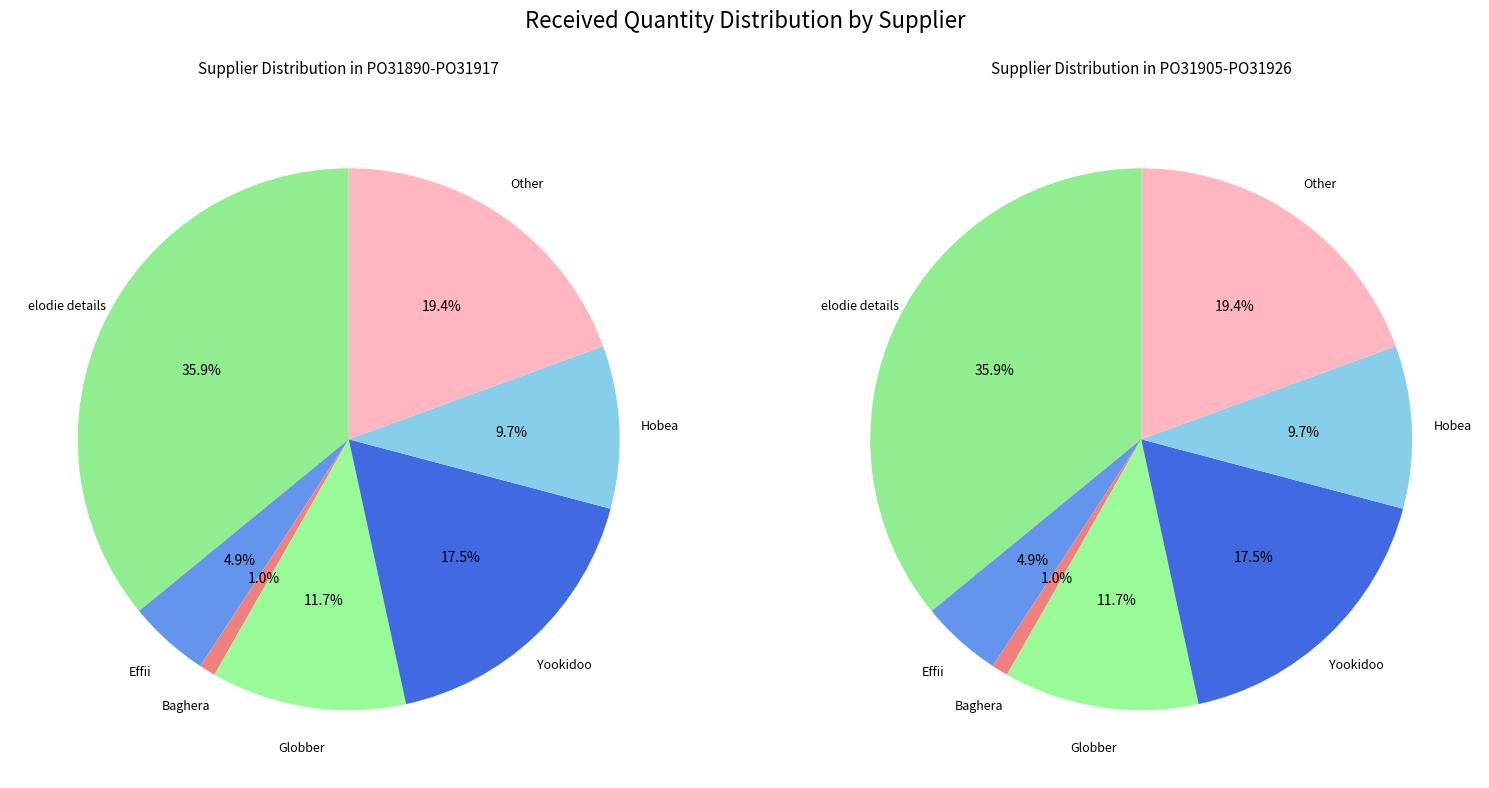

The Globber slice represents 1% of the pie. True or false?

False